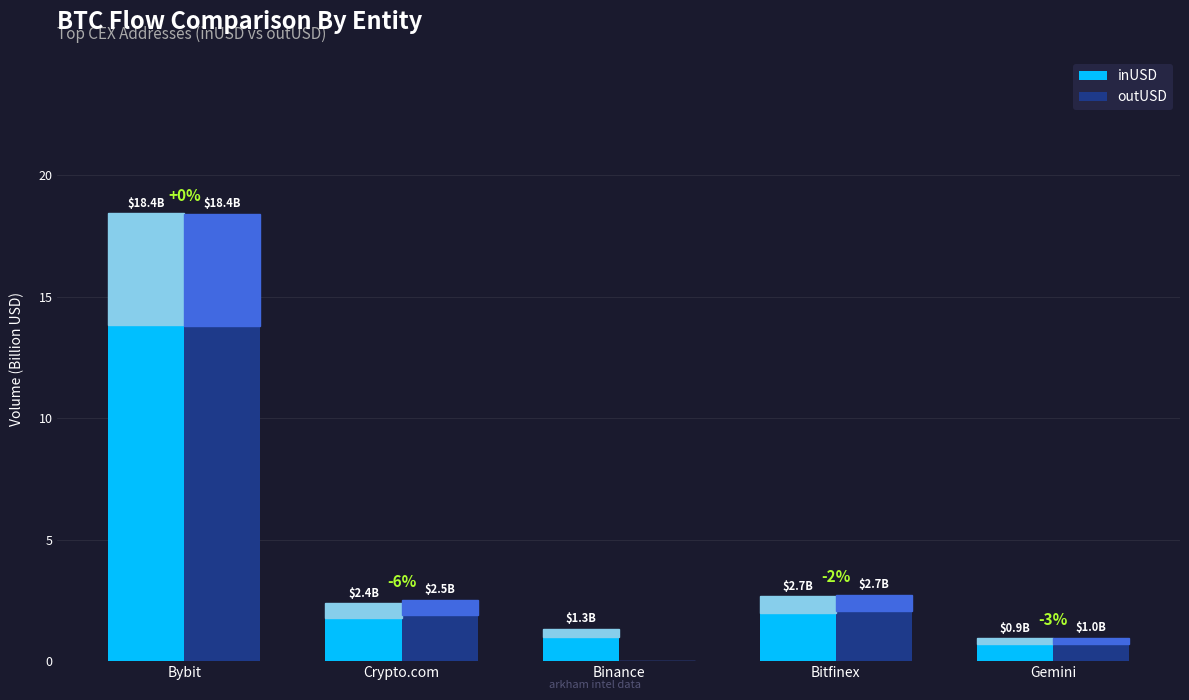

True or false: inUSD has a value of 2.7 at Bitfinex.

True